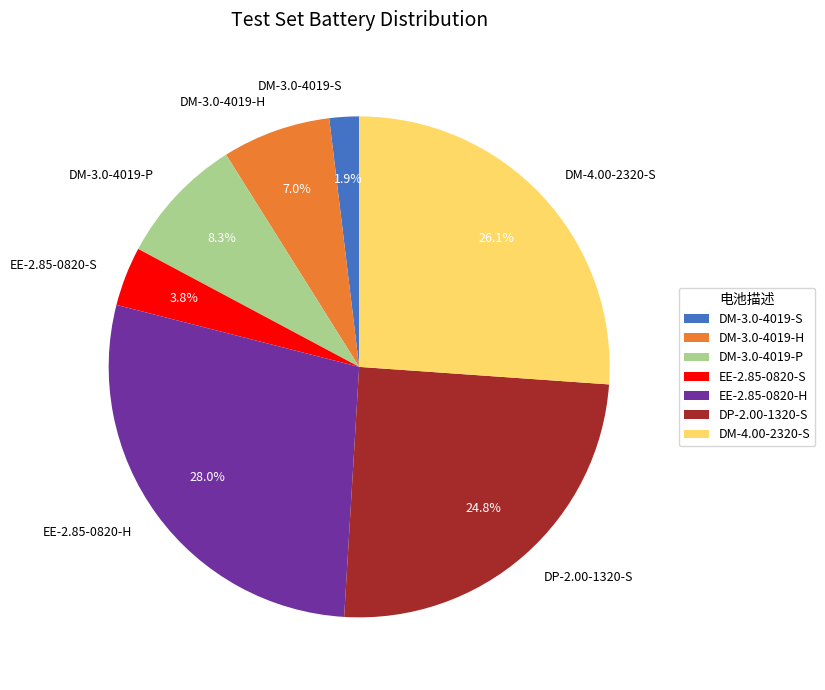

How many segments does this pie chart have?

7